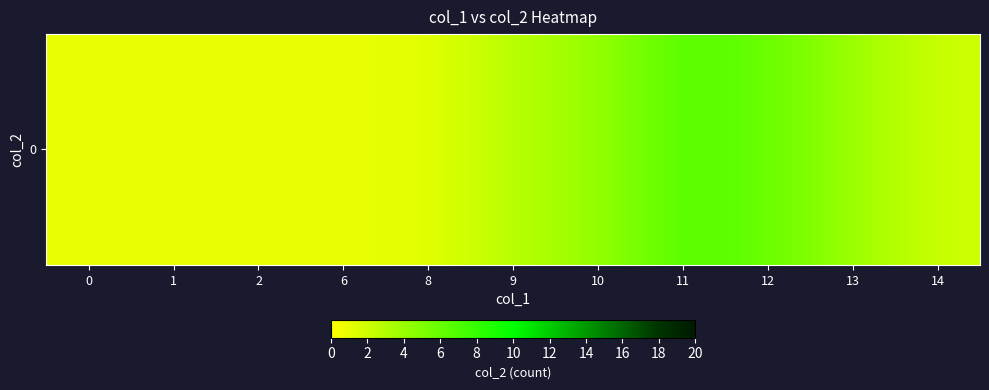

What is the sum of all values?

31